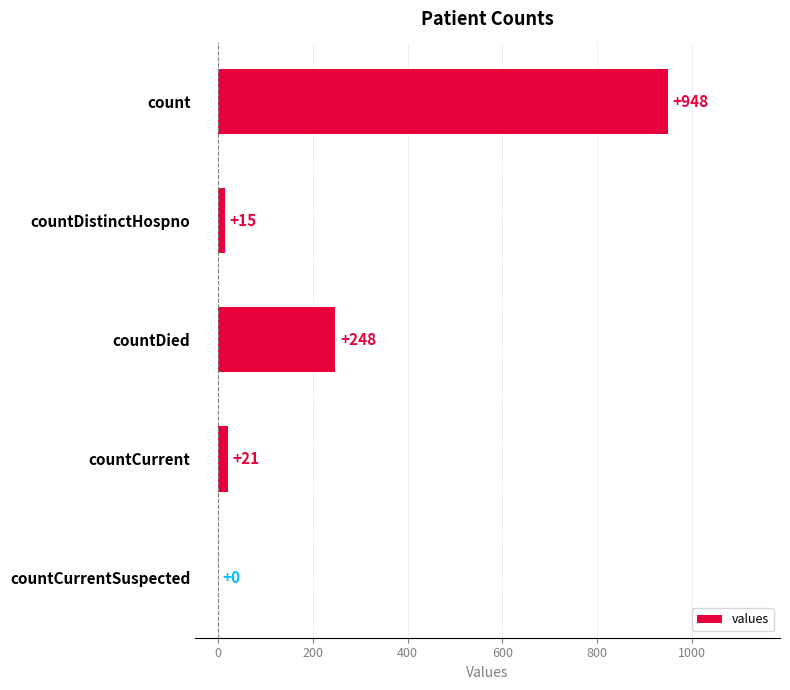

Between countDied and countDistinctHospno, which is larger?

countDied